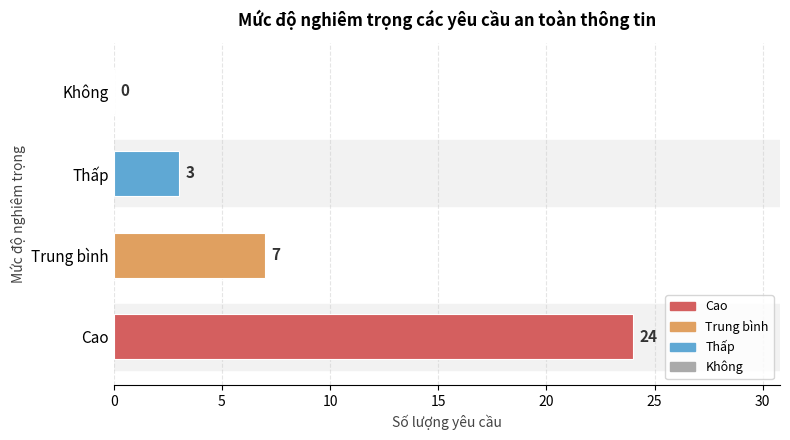

How many values are between 3 and 24?

3